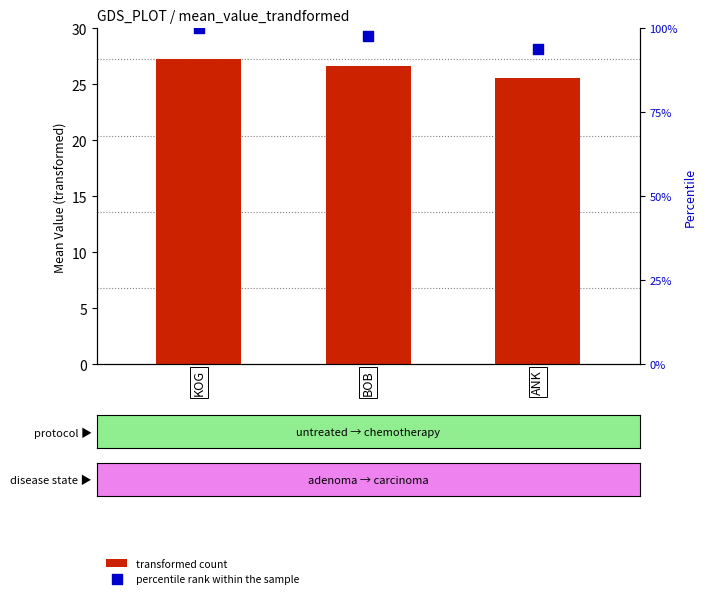

Which series contains the lowest Y value?

transformed count